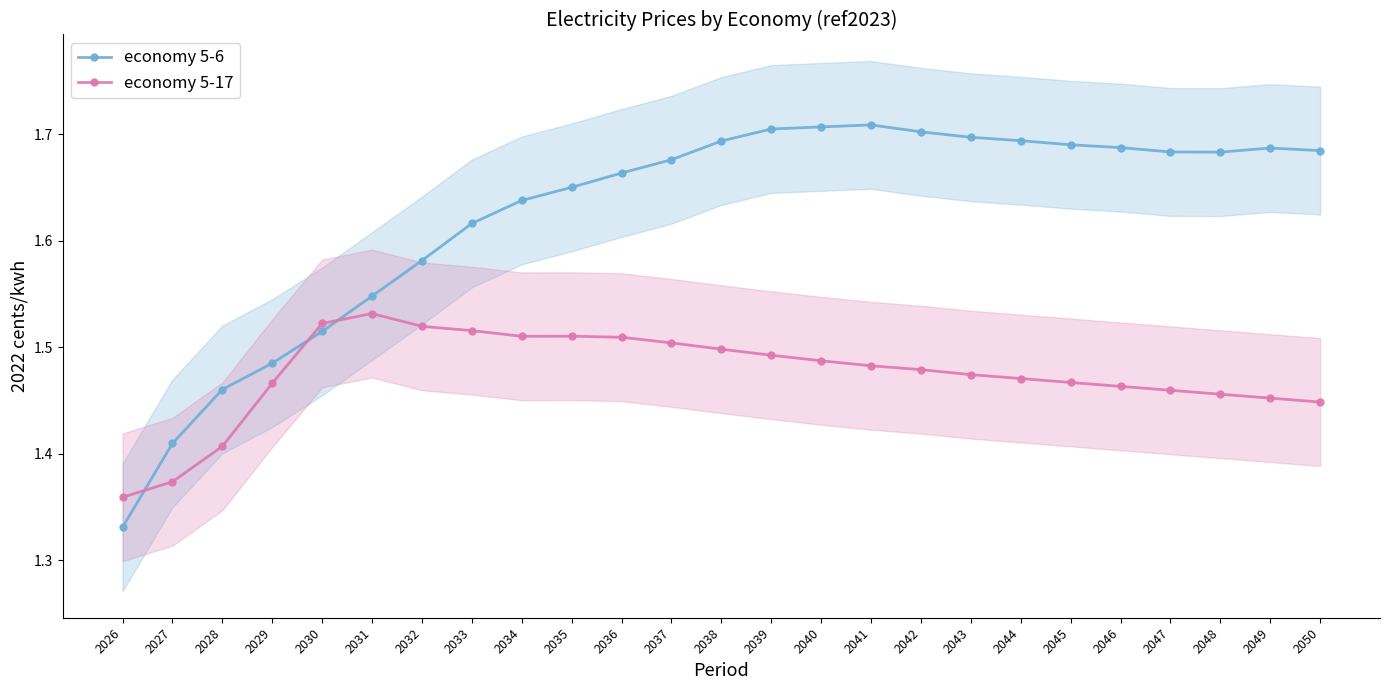

At which label is economy 5-6 closest to 1?

2026